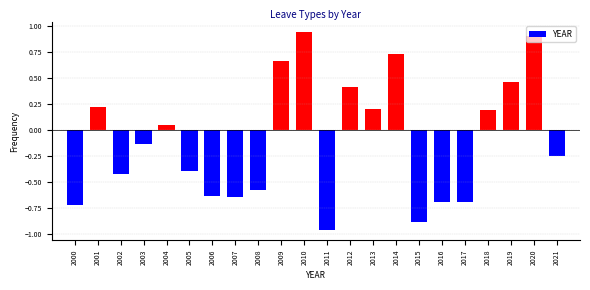

Where does the data first go above 0?

2001